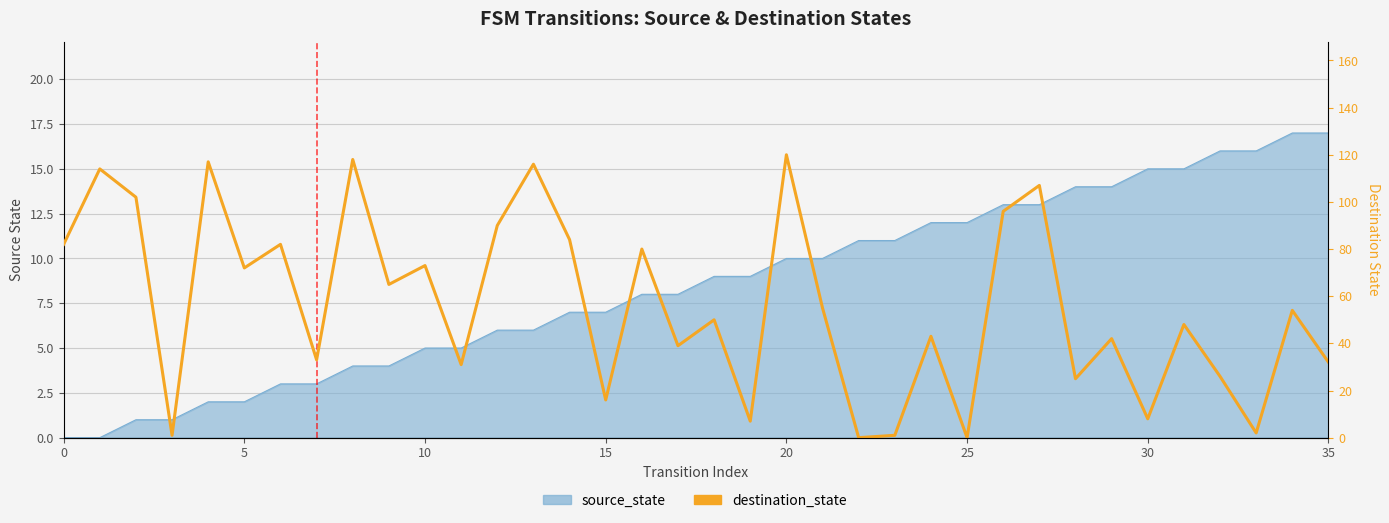

What is the average value?

56